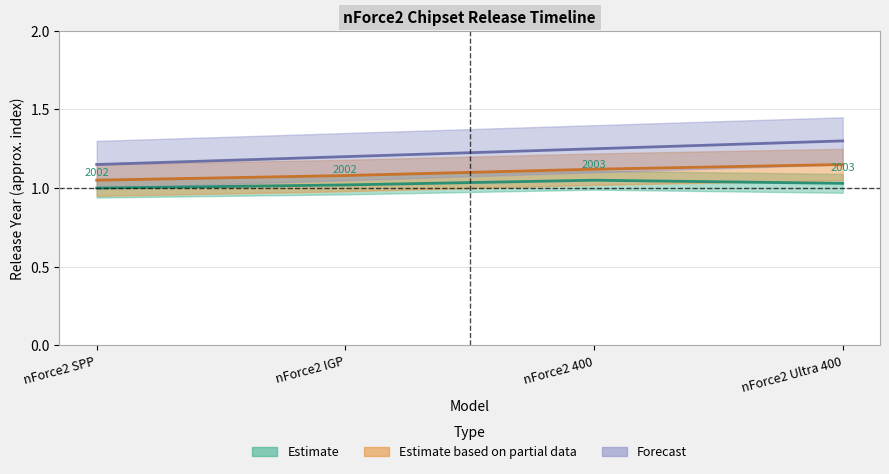

True or false: Forecast and Estimate cross at least once.

False